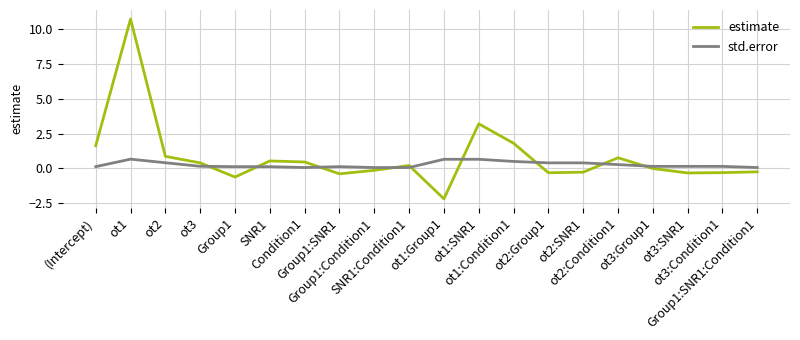

In estimate, how many points are lower than both neighbors (excluding endpoints)?

5